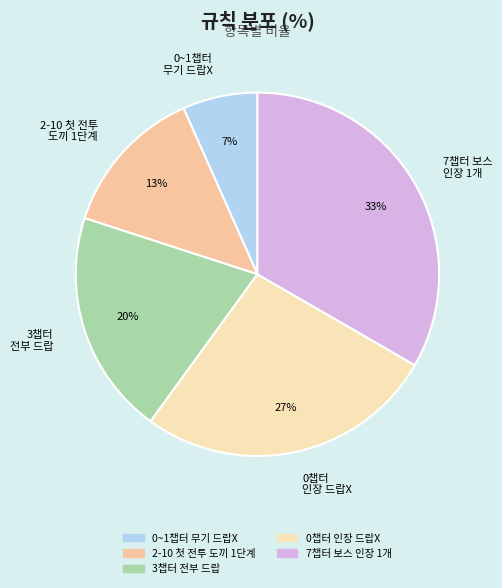

Combined, do 2-10 첫 전투 도끼 1단계 and 0챕터 인장 드랍X account for over 50%?

No